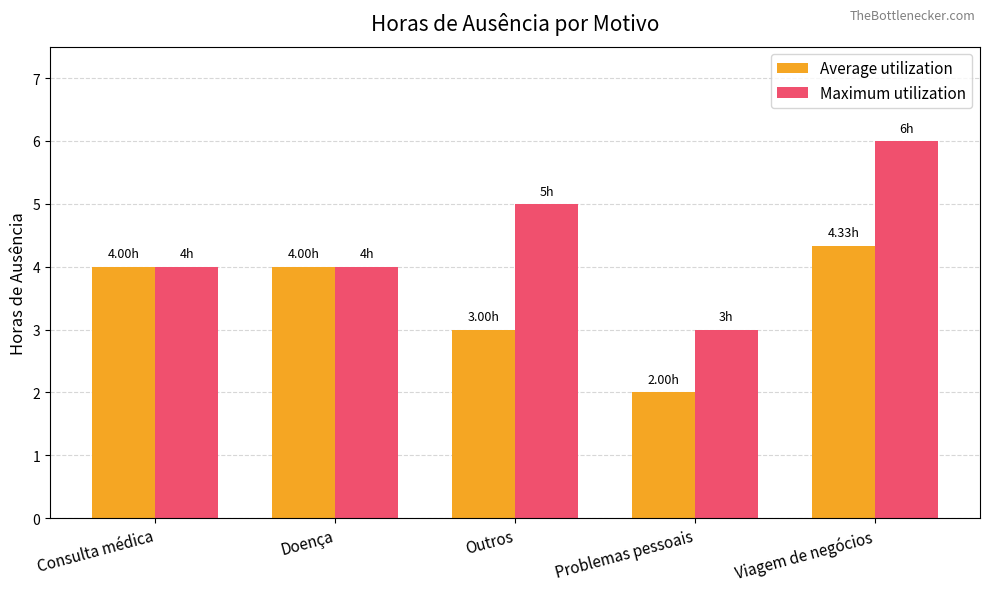

Which category has the lowest value across all series?

Problemas pessoais